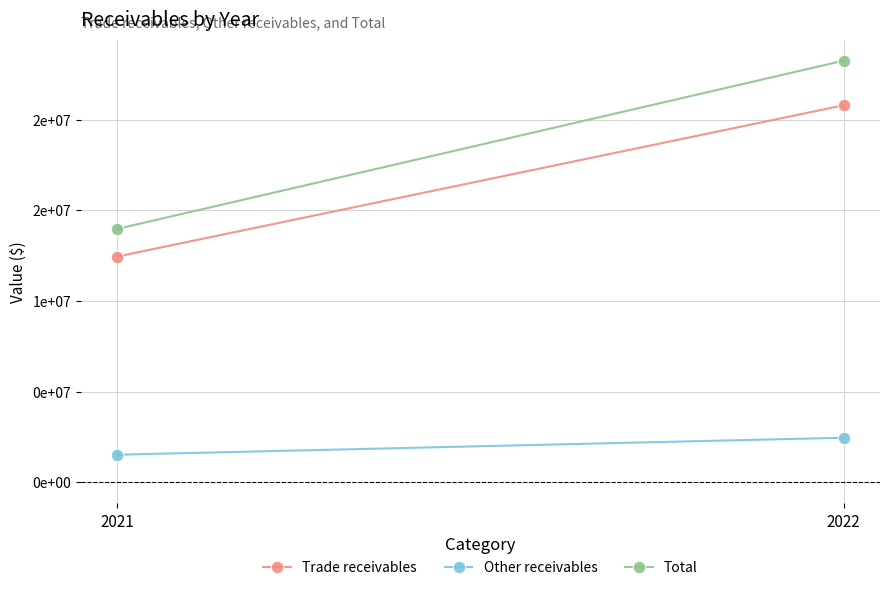

Count the number of data series in this chart.

3